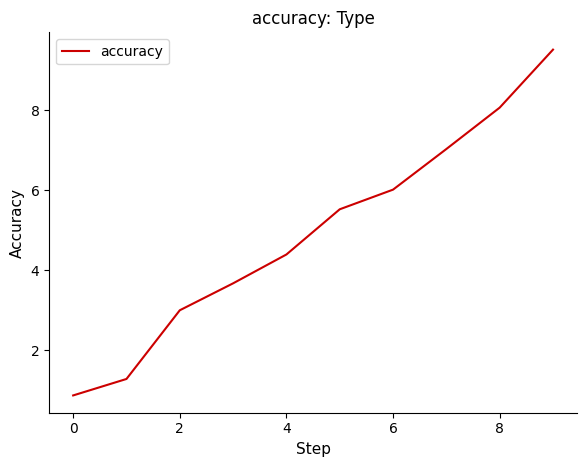

What is the average value?

4.9